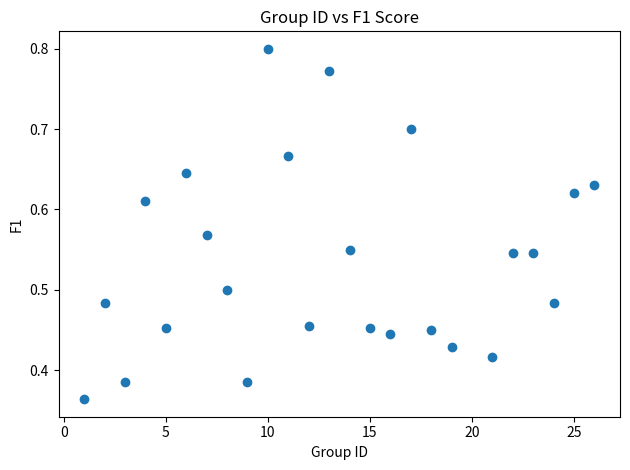

What is the range of X values (max minus min)?

25.0